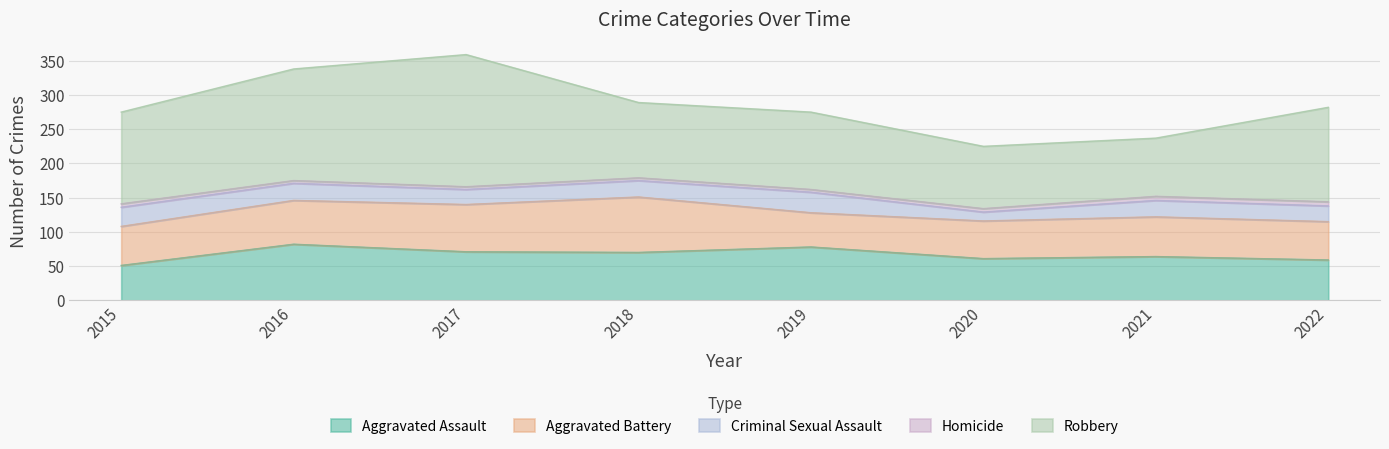

Where is Robbery nearest to the value 139?

2022